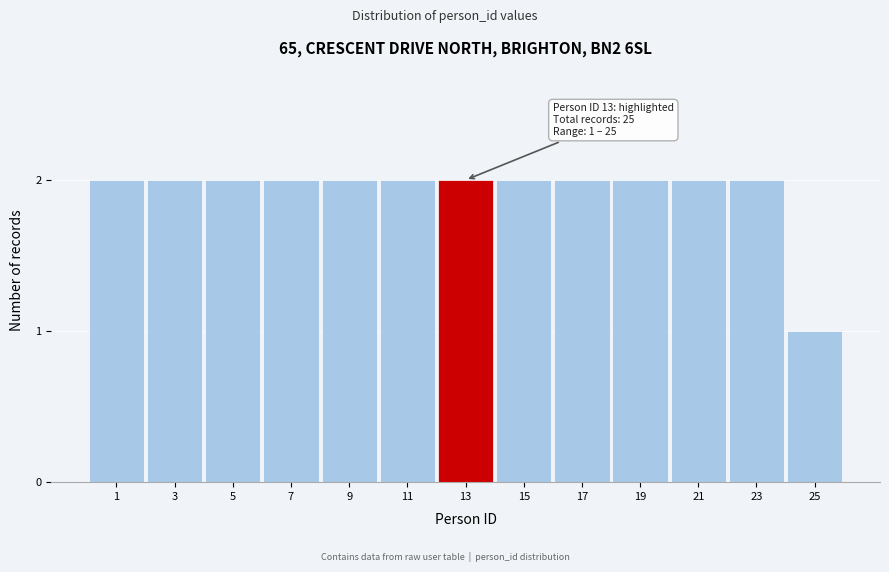

Reading left to right, extract all data points from this chart.

1=2	3=2	5=2	7=2	9=2	11=2	13=2	15=2	17=2	19=2	21=2	23=2	25=1